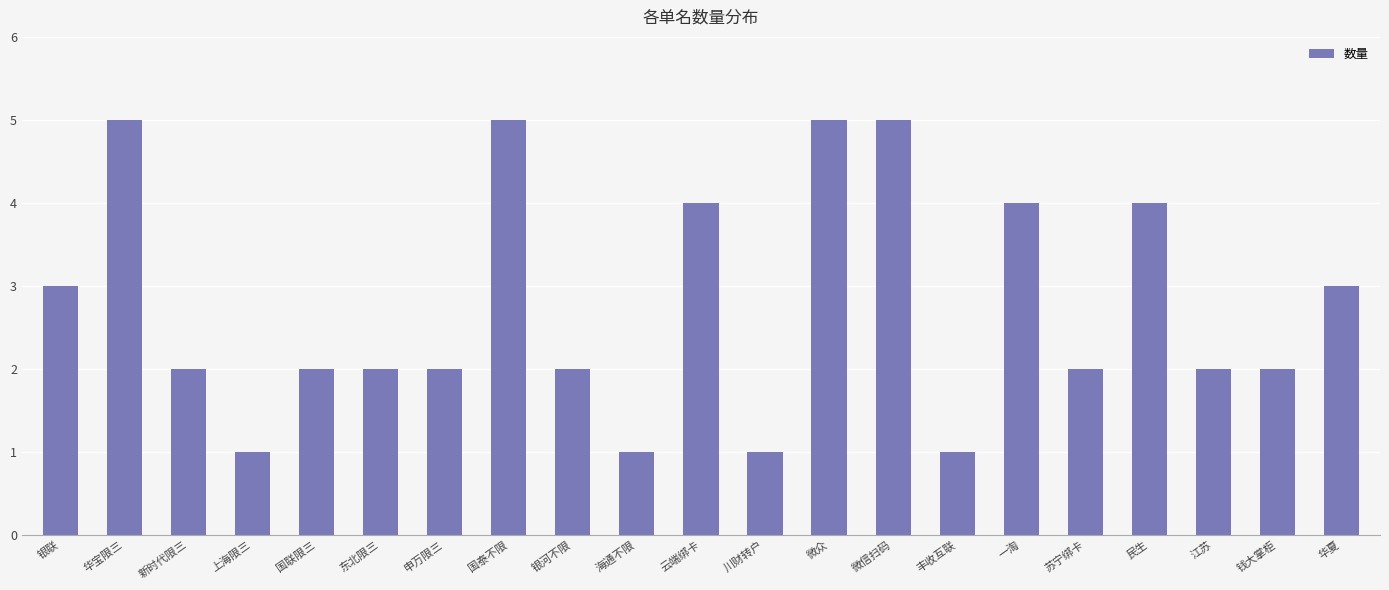

True or false: the data shows 7 at 云端绑卡.

False